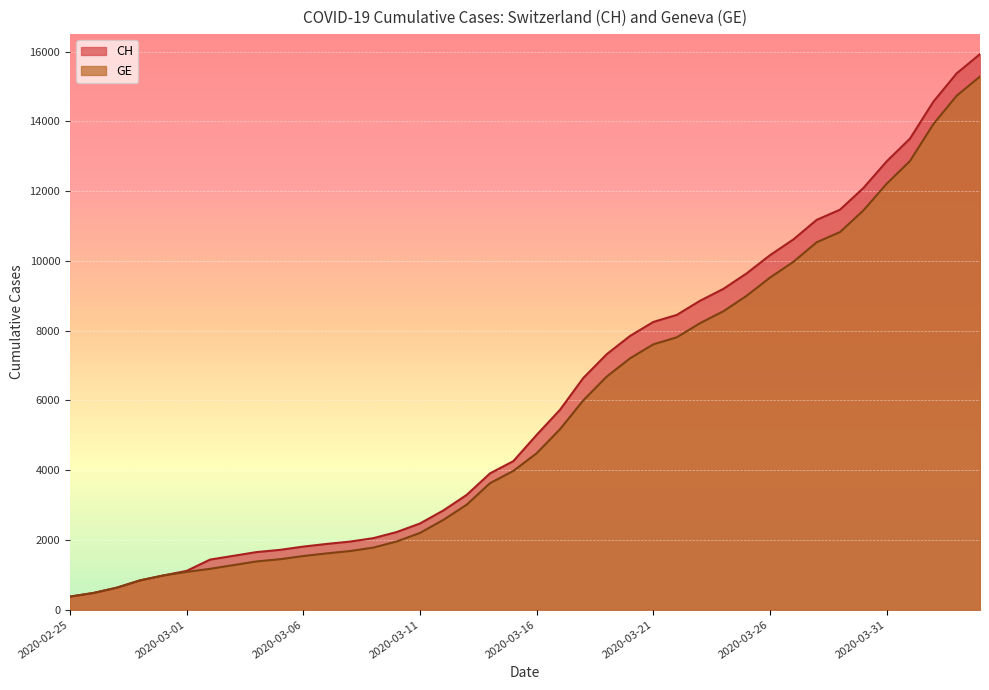

What are all the series names shown in the legend?

CH, GE